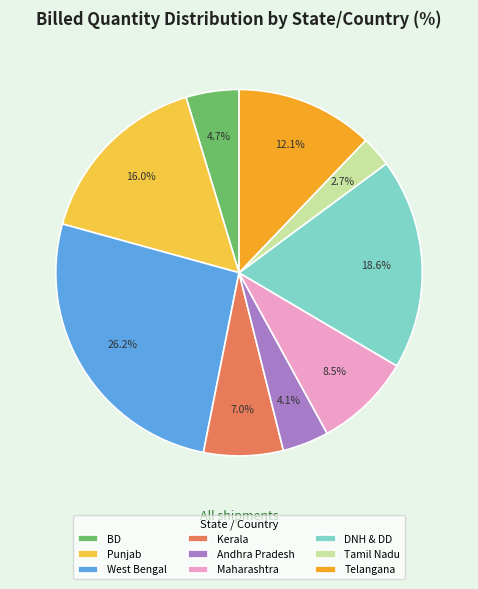

Is the sum of Maharashtra and BD greater than half?

No